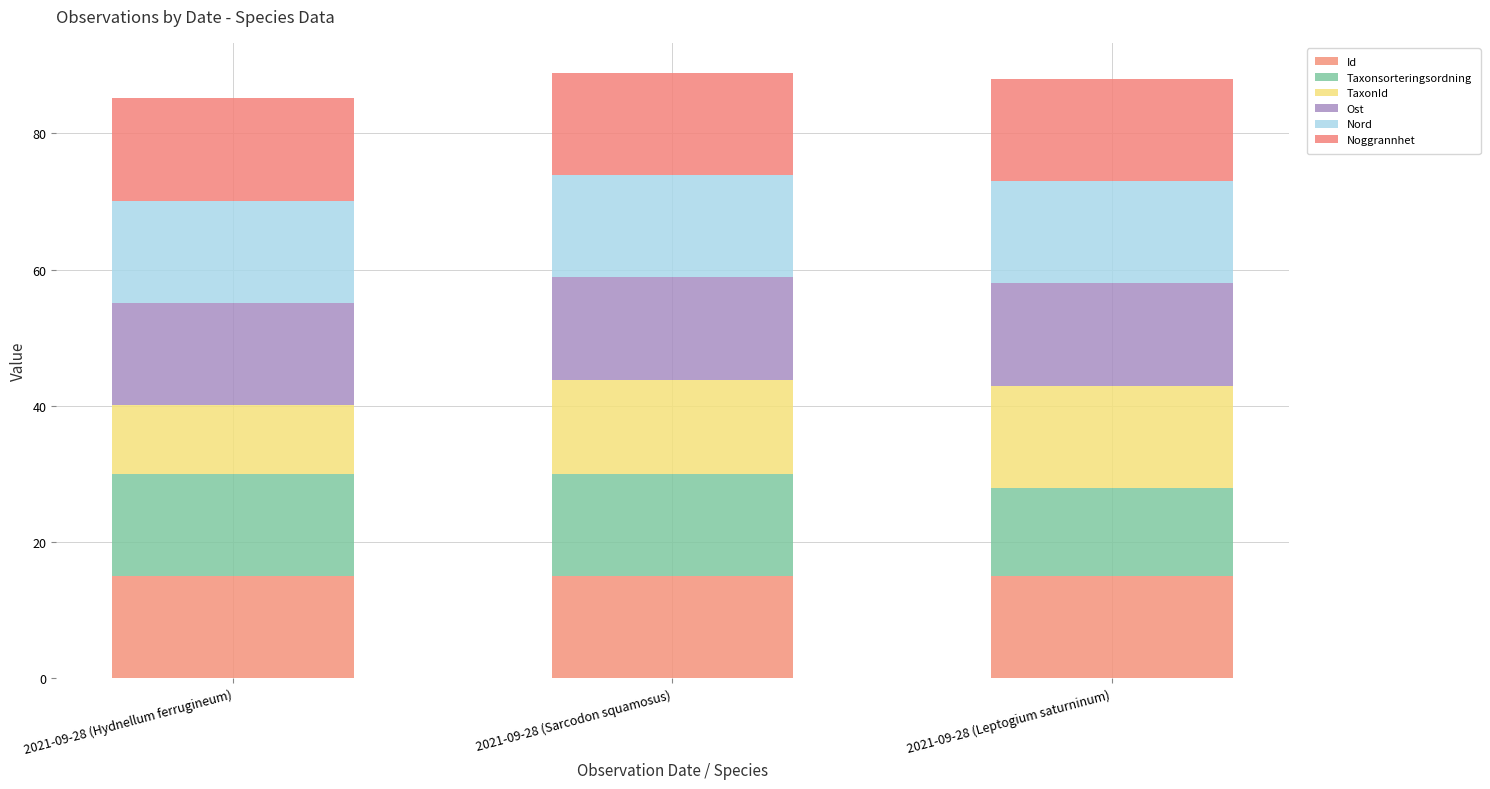

What is the label of the 3rd bar from the right?

2021-09-28 (Hydnellum ferrugineum)